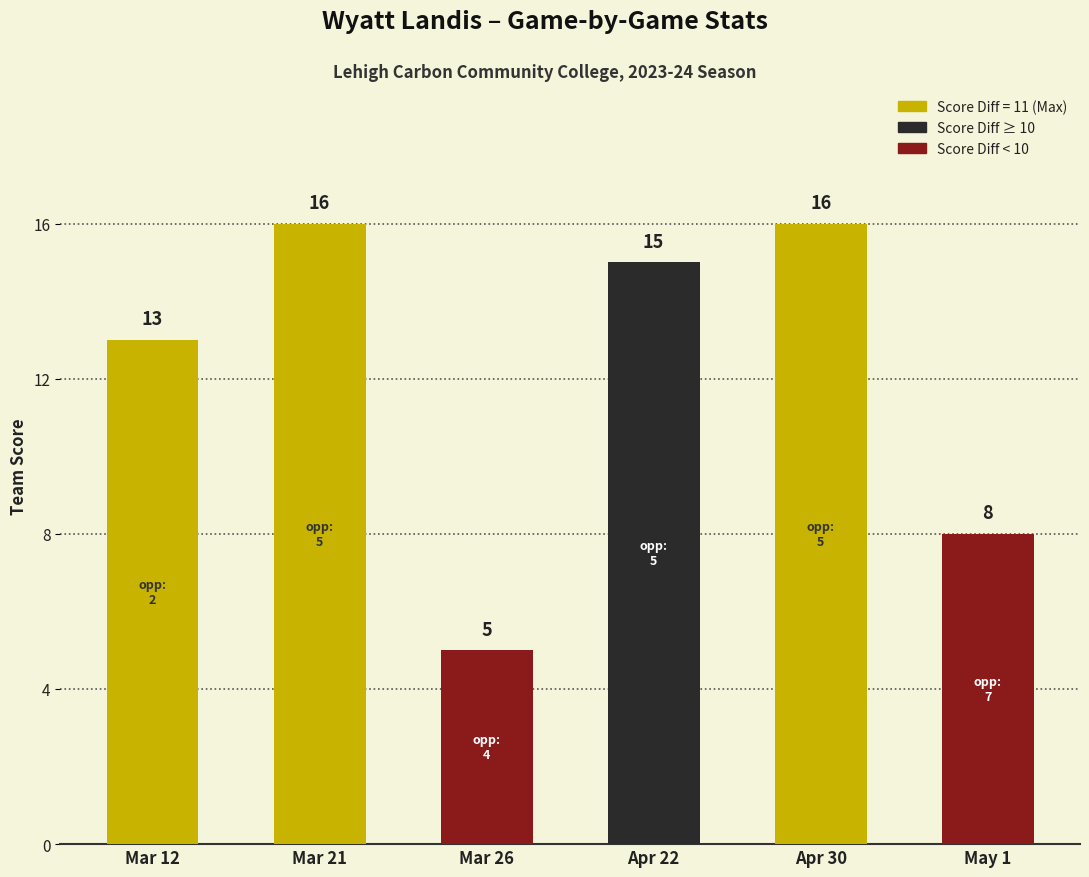

What is the label of the 3rd bar from the right?

Apr 22